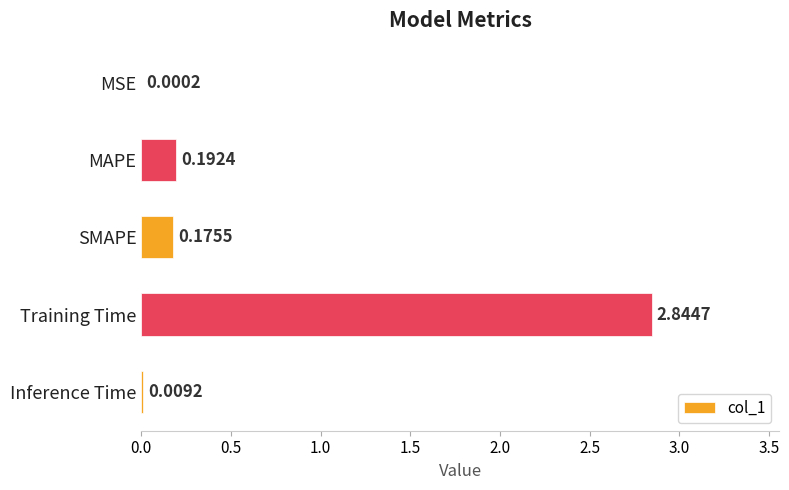

What is the change in value from Training Time to Inference Time?

-2.8